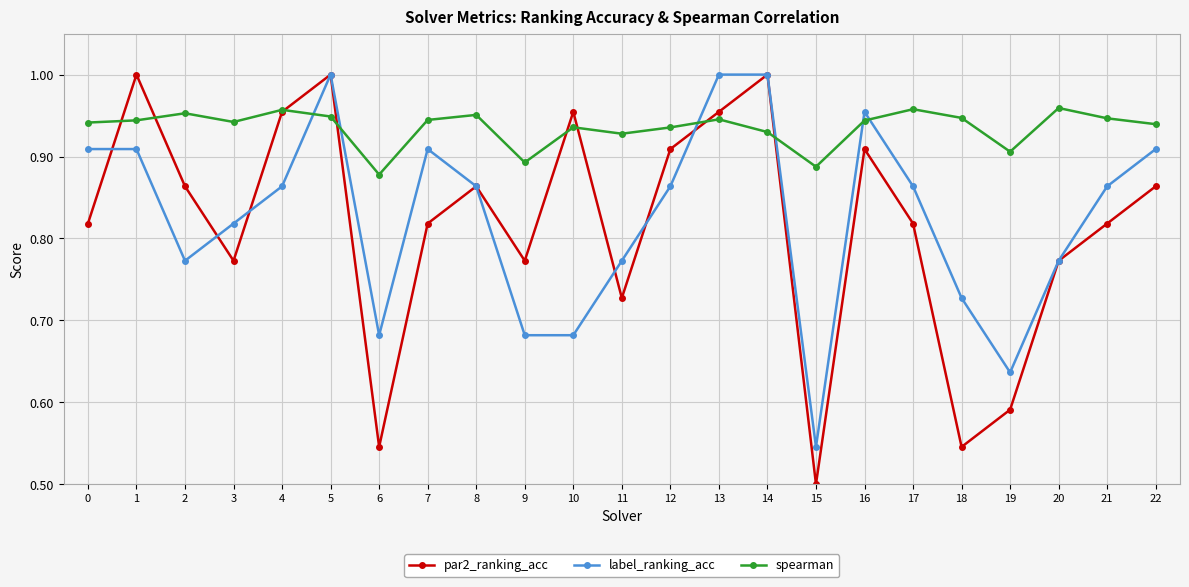

How many lines are shown in the chart?

3